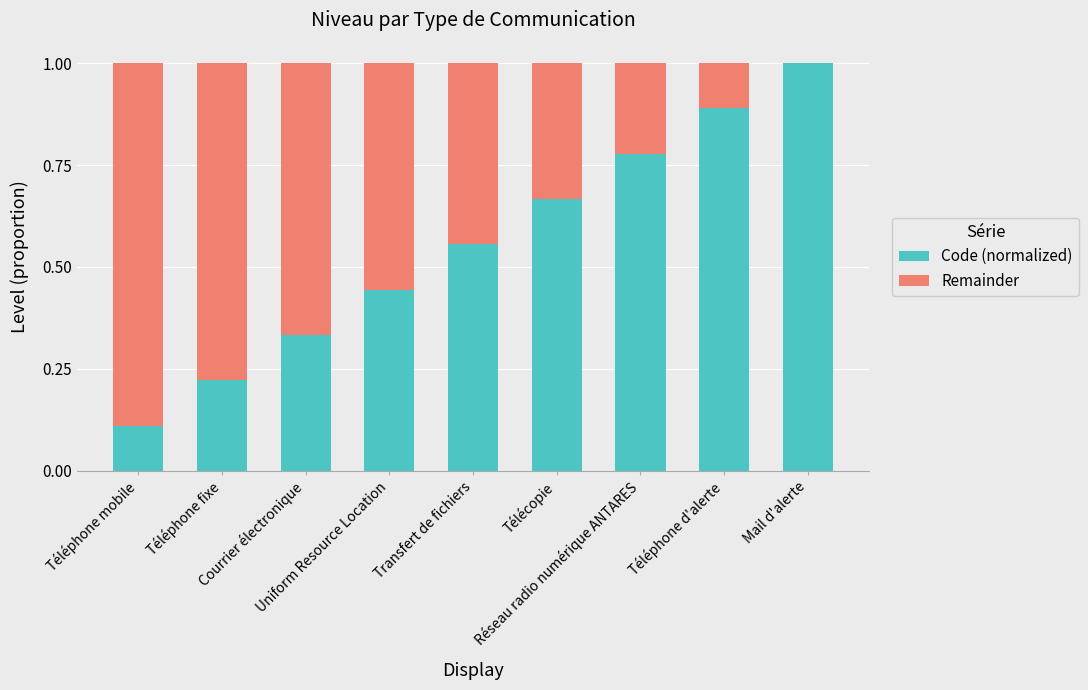

What is the sum of all Code (normalized) values?

5.0